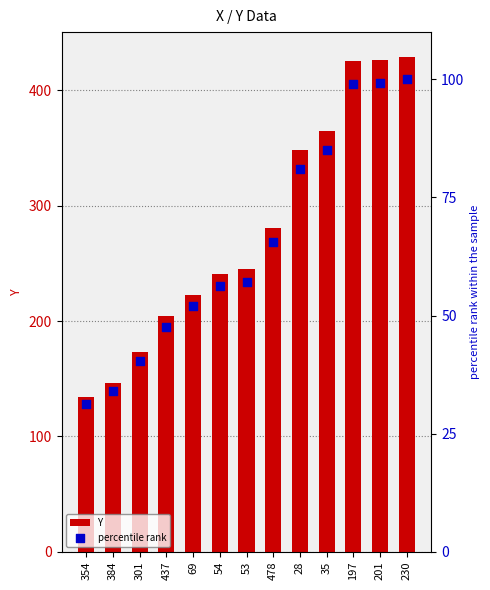

Is the value of percentile rank at 478 greater than the value of Y at 28?

No